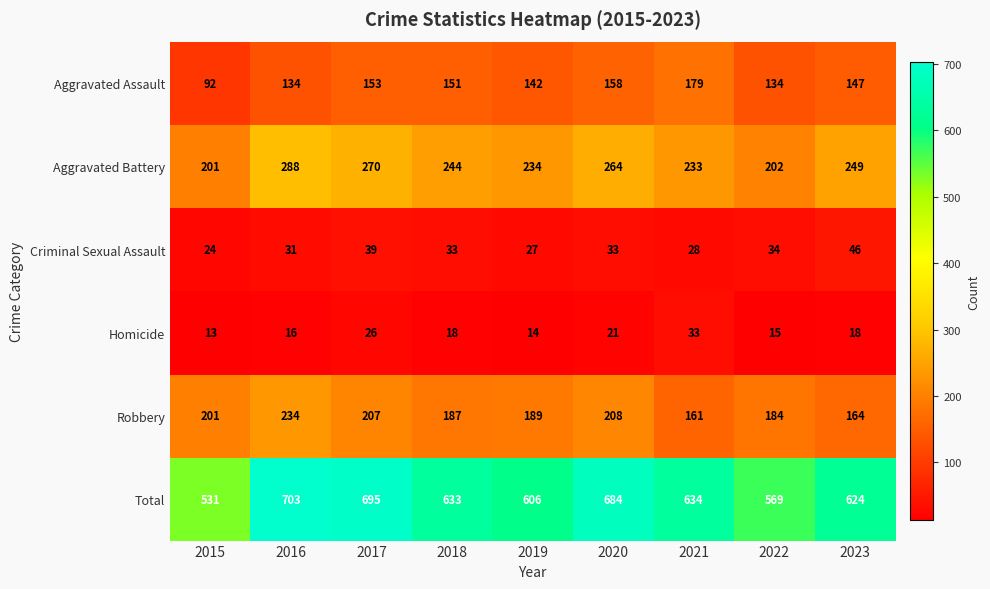

At which category does the chart reach its peak across all series?

2016